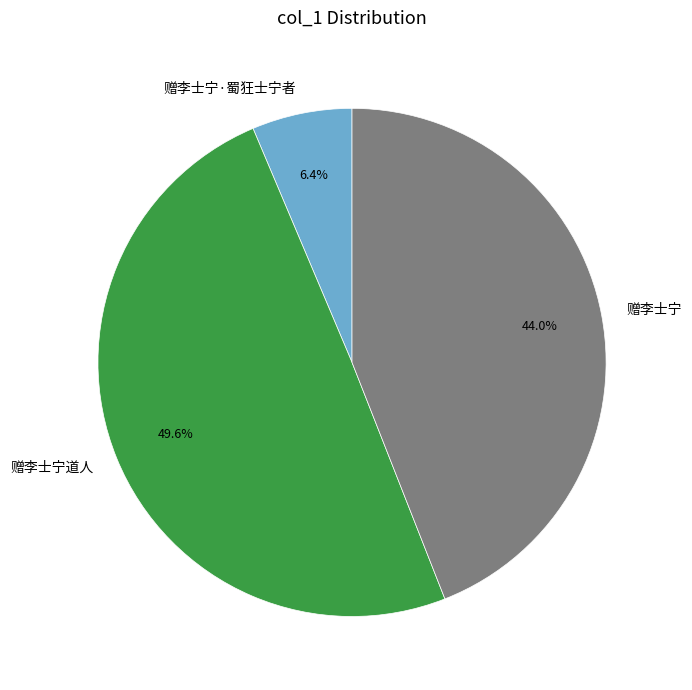

Is the sum of 赠李士宁道人 and 赠李士宁 greater than half?

Yes